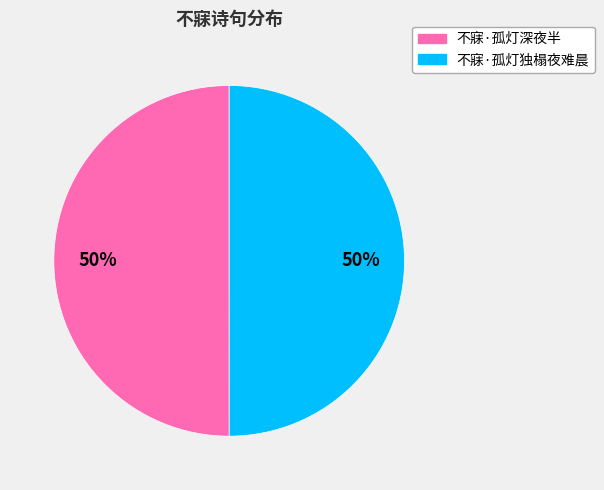

Count the number of slices in the pie.

2